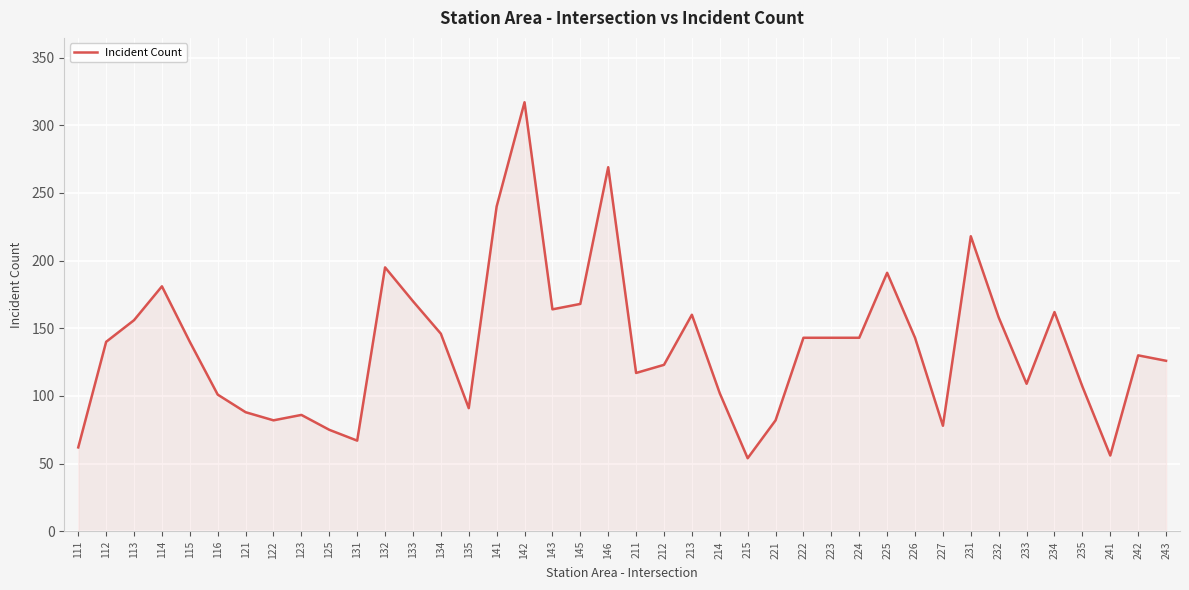

At which category does the data reach its first local peak?

114